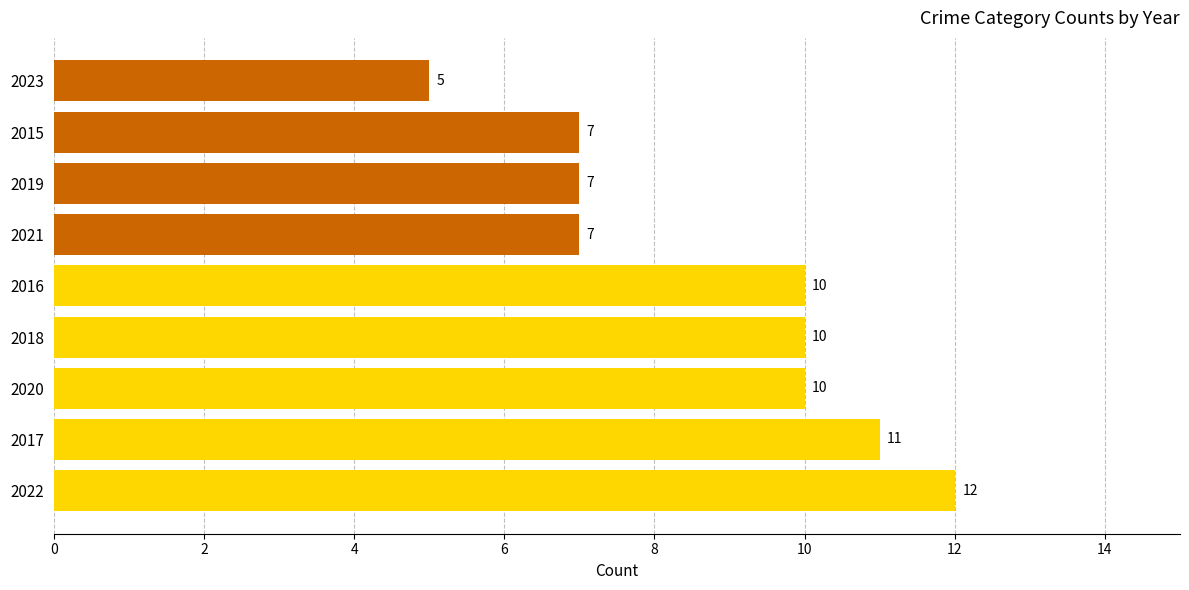

How many values are between 7 and 10?

6